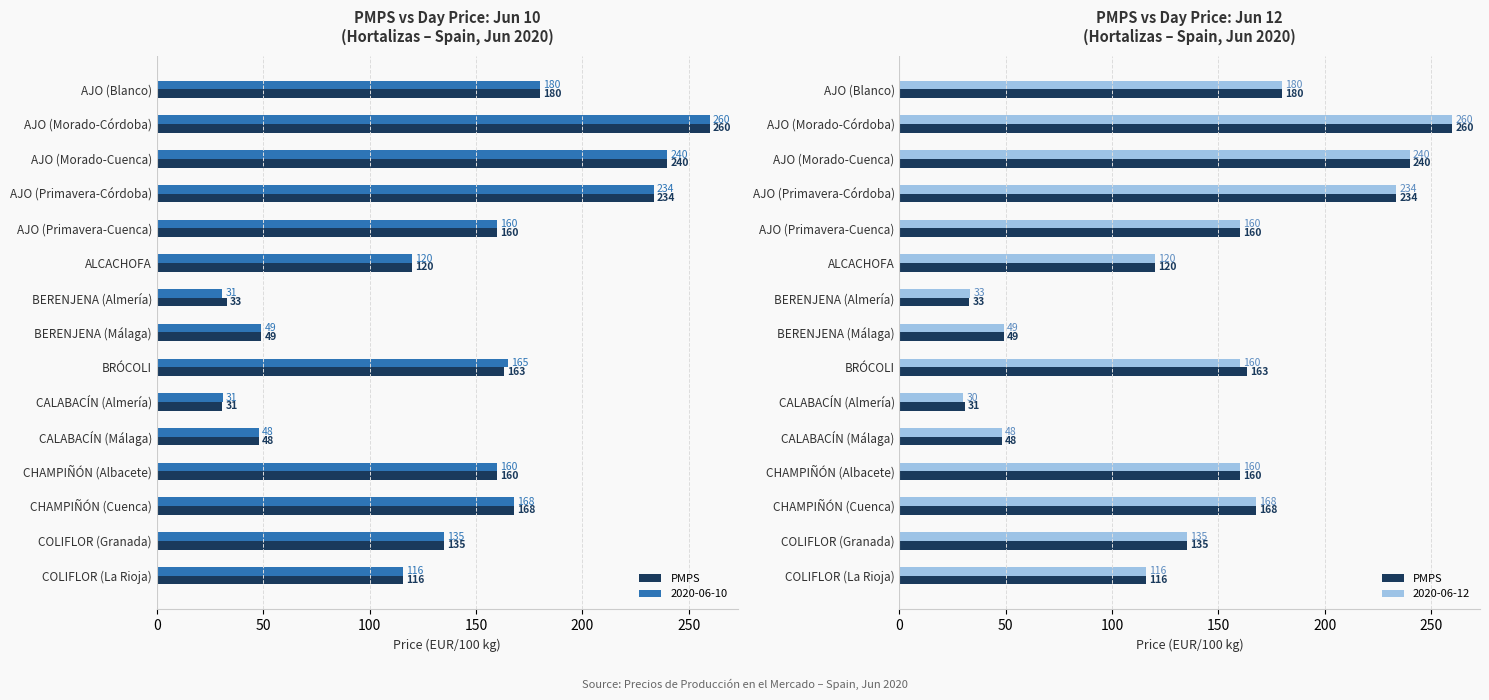

Reading right to left, extract all data points from this chart.

115.8	135.0	167.8	160.0	48.0	30.7	163.3	49.0	32.8	120.0	160.0	233.6	240.0	260.0	180.0